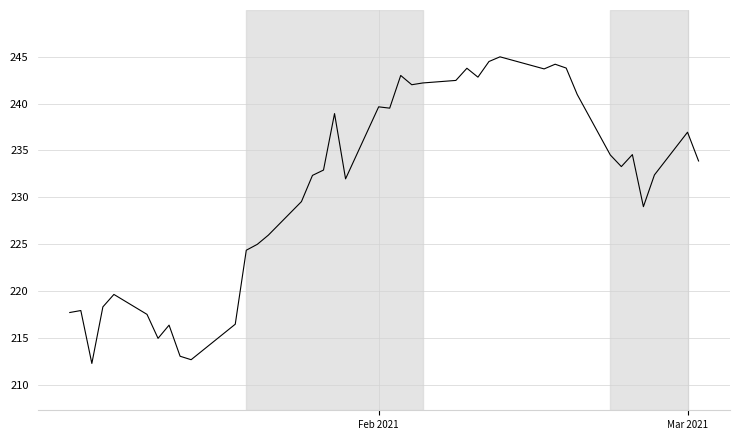

What is the maximum value shown in the chart?

245.0